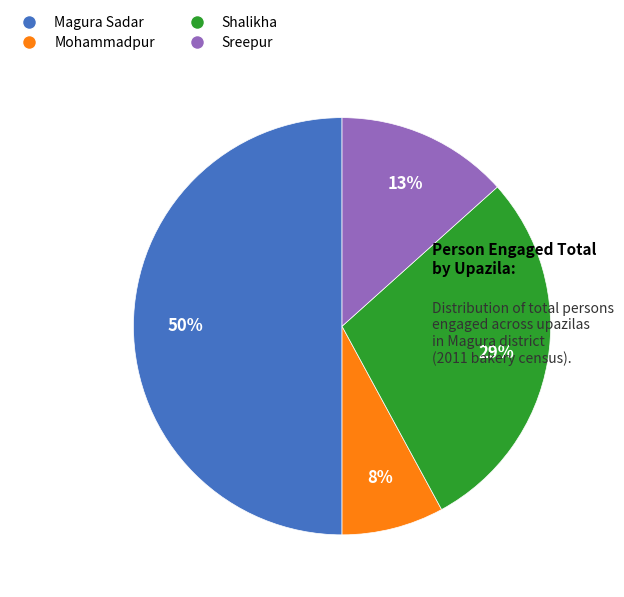

Rank the categories by value from lowest to highest.

Mohammadpur, Sreepur, Shalikha, Magura Sadar